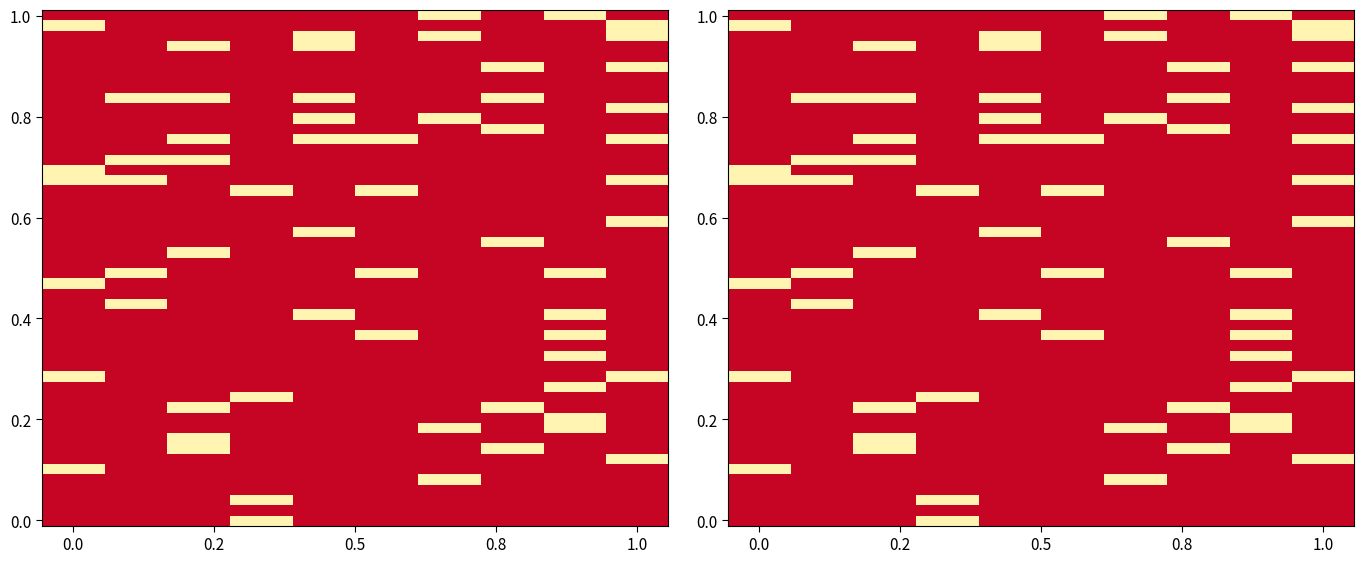

The value of 2020-04-02 at 4 is 0.5. True or false?

False